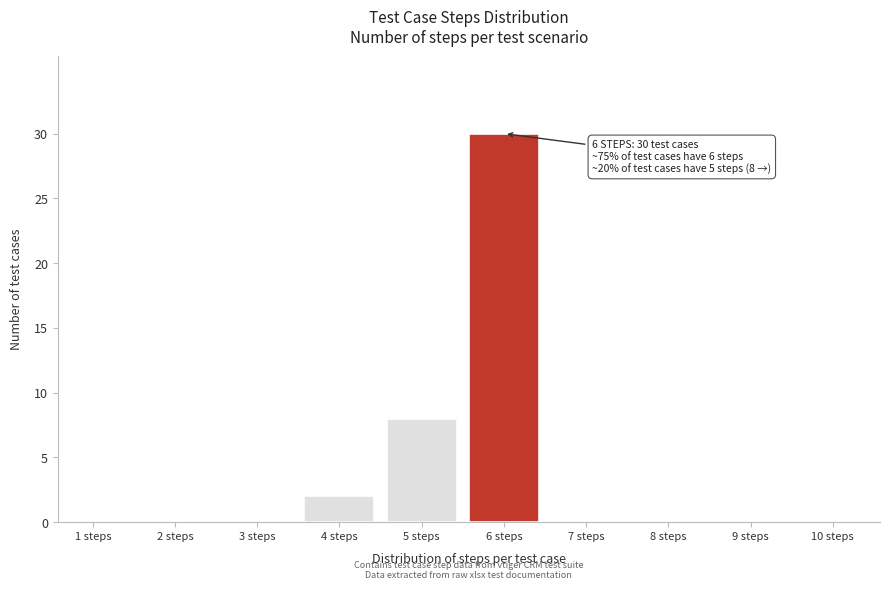

Reading left to right, what are all the values shown in this chart?

1 steps=0	2 steps=0	3 steps=0	4 steps=2	5 steps=8	6 steps=30	7 steps=0	8 steps=0	9 steps=0	10 steps=0